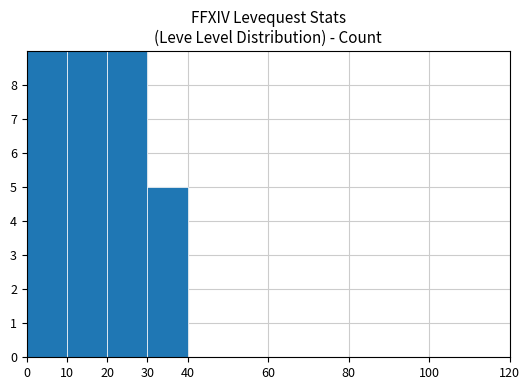

What is the difference between the second highest and minimum values?

10